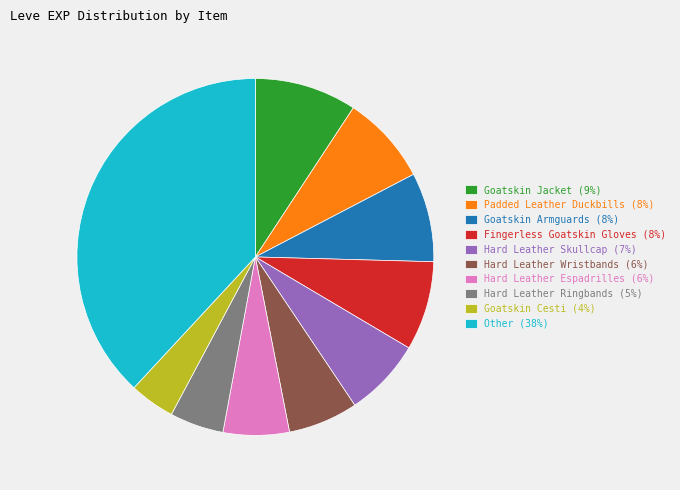

Which category has the biggest portion of the pie?

Other (38%)